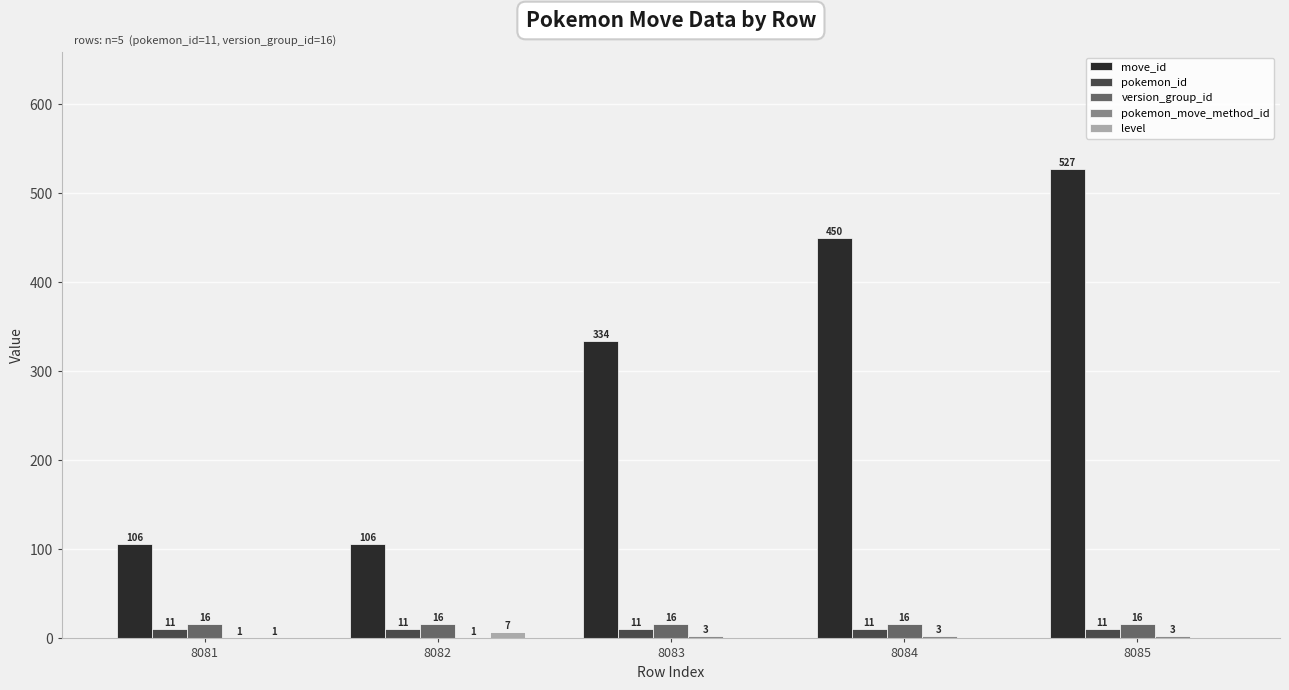

How many groups of bars are there?

5